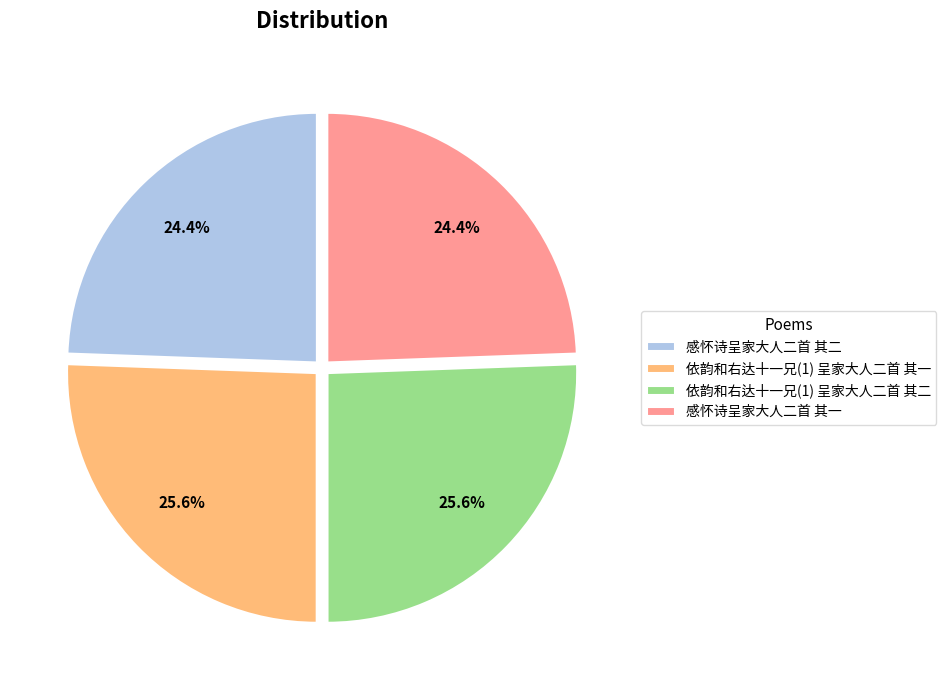

To the nearest percent, what is the difference between the 依韵和右达十一兄(1) 呈家大人二首 其一 and 感怀诗呈家大人二首 其二 slice percentages?

1%